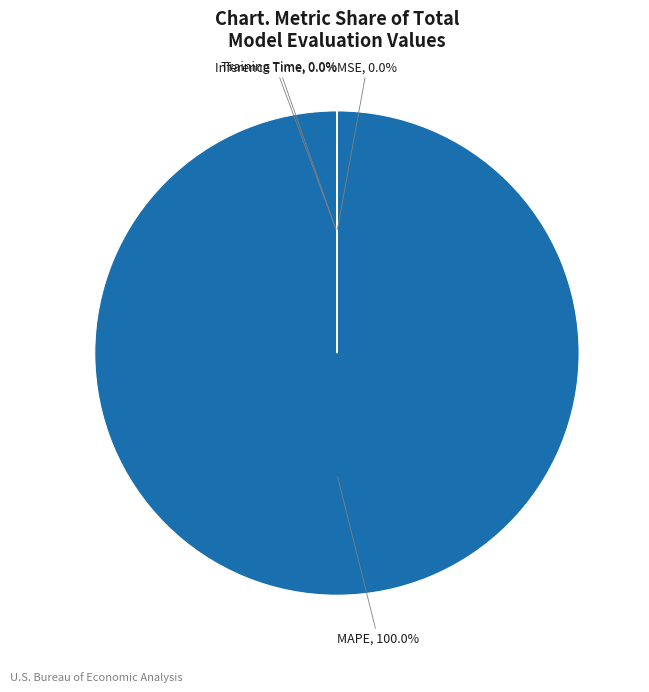

To the nearest percent, what is the average slice percentage?

25%